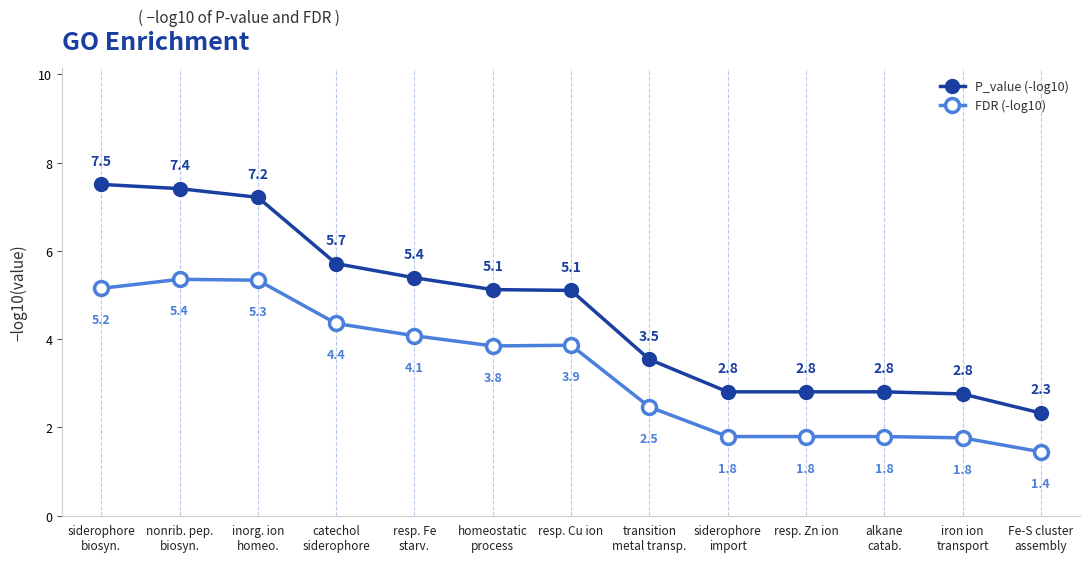

What is the average value of the P_value (-log10) series?

4.7